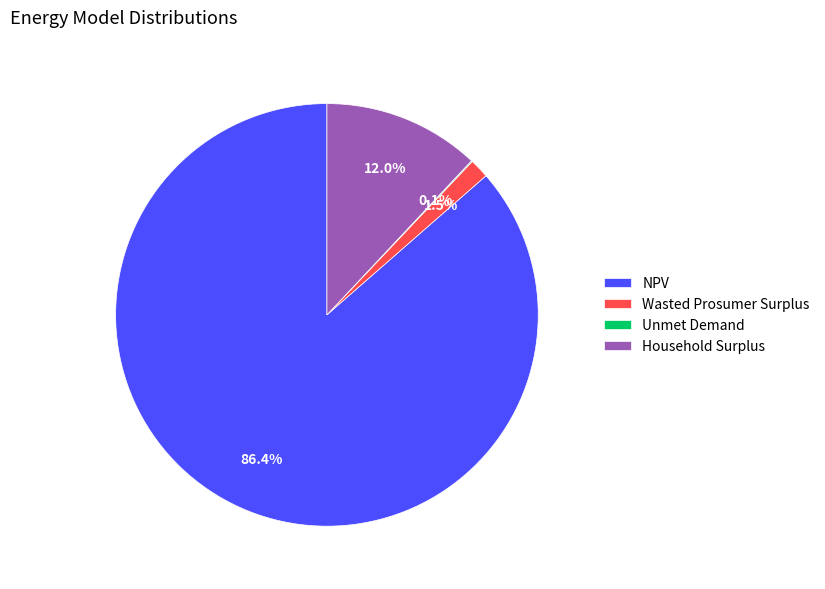

Which category accounts for the majority?

NPV